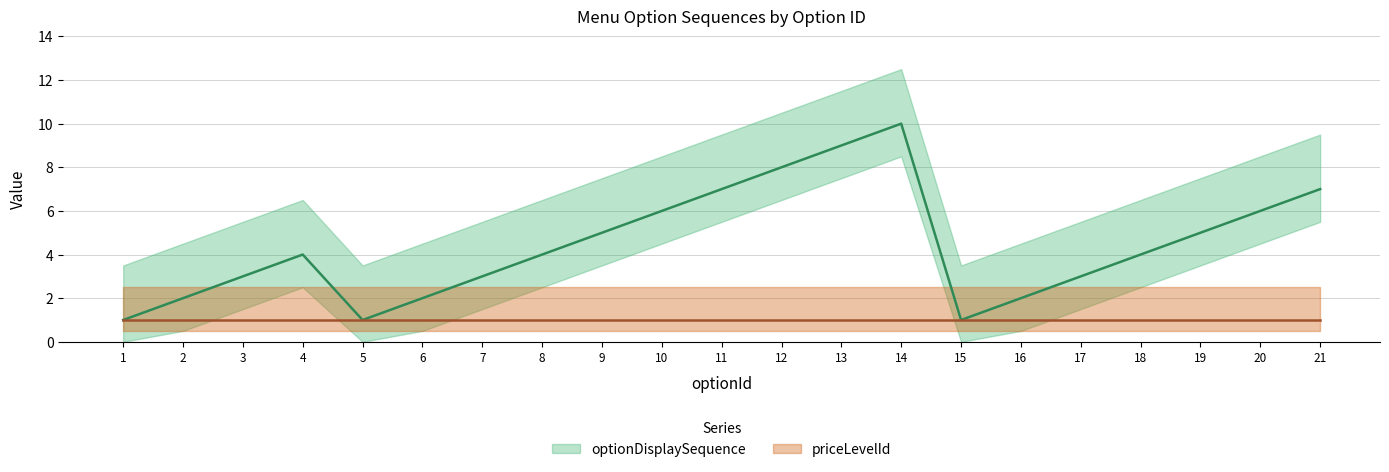

What is the difference between the maximum and second lowest values?

9